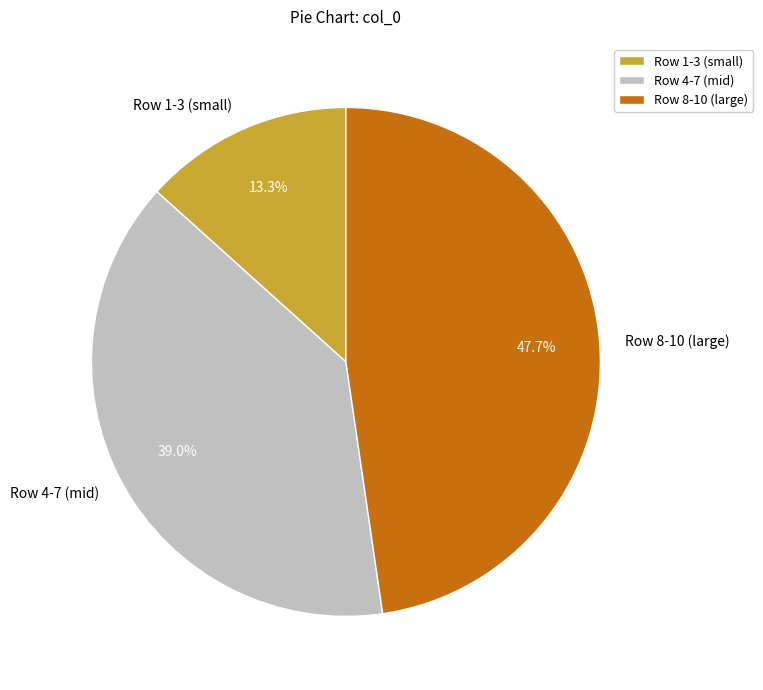

How many segments does this pie chart have?

3